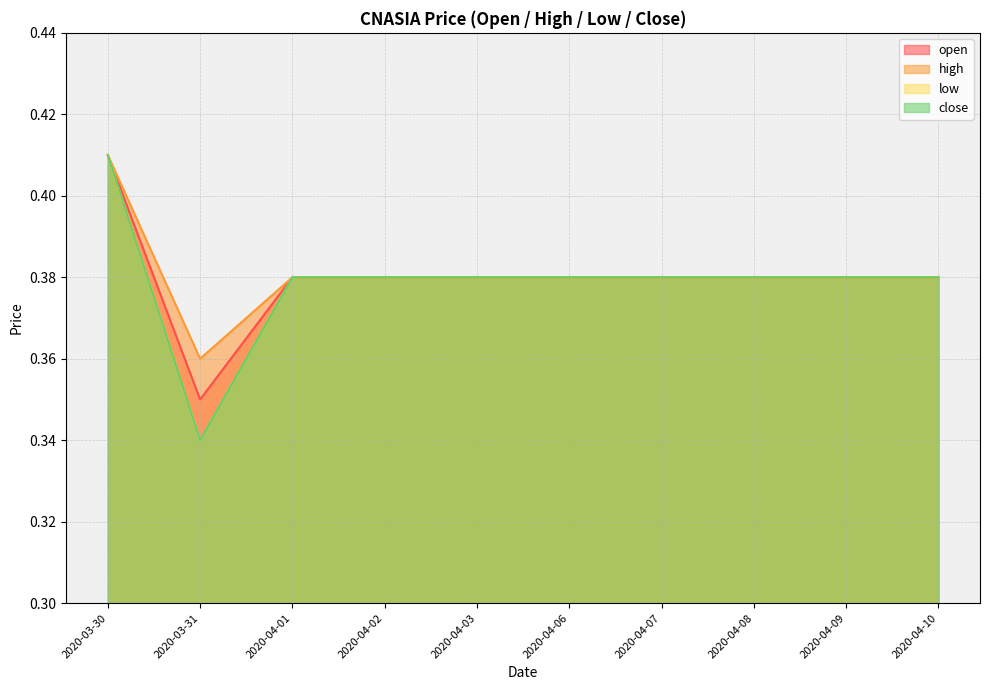

At which category does open reach its first local valley?

2020-03-31